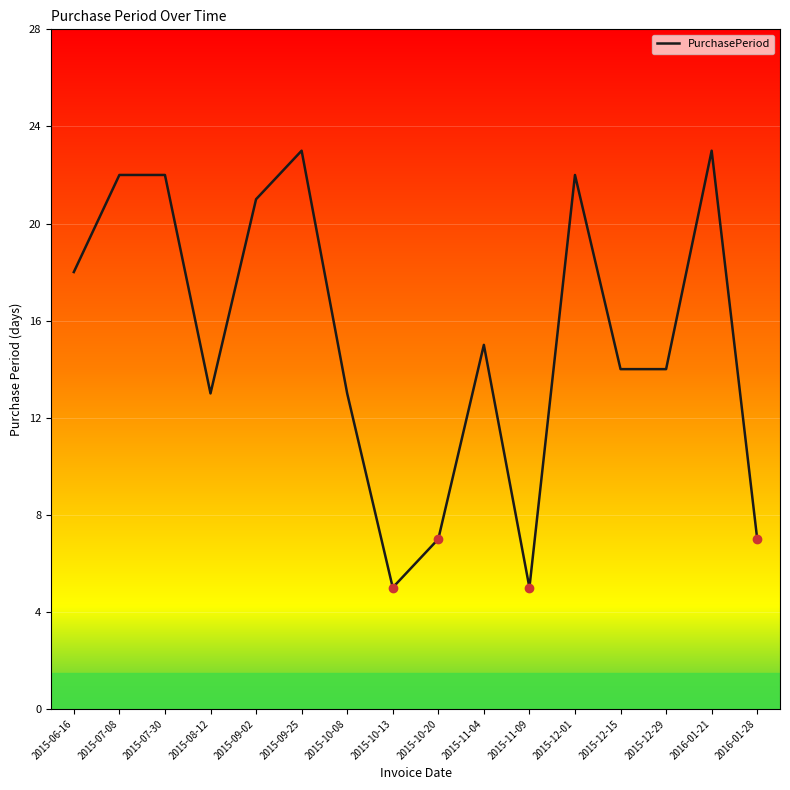

What is the difference between the maximum and minimum values?

18